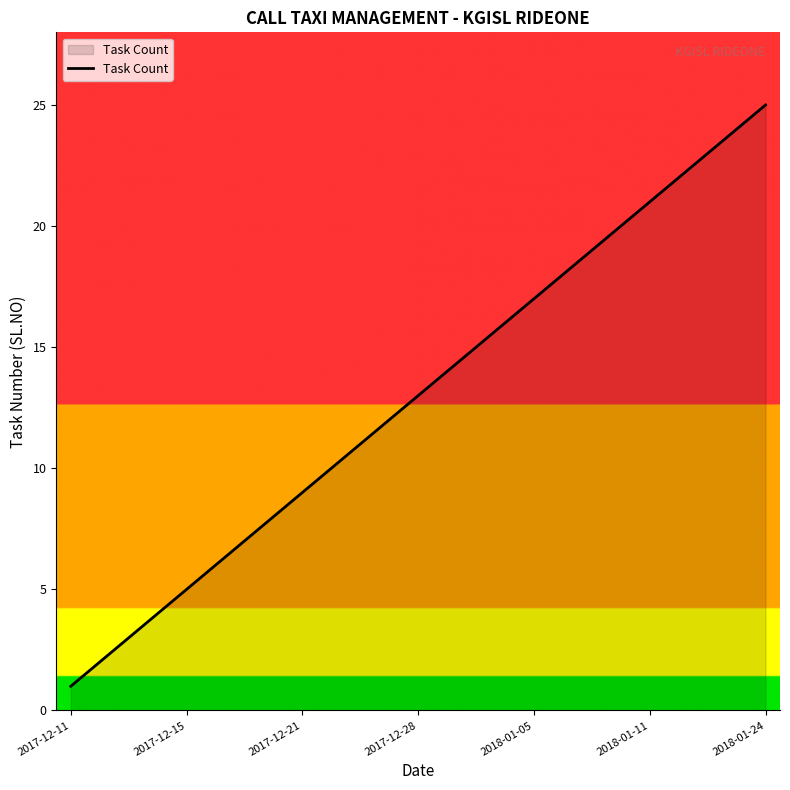

What is the greatest value displayed?

25